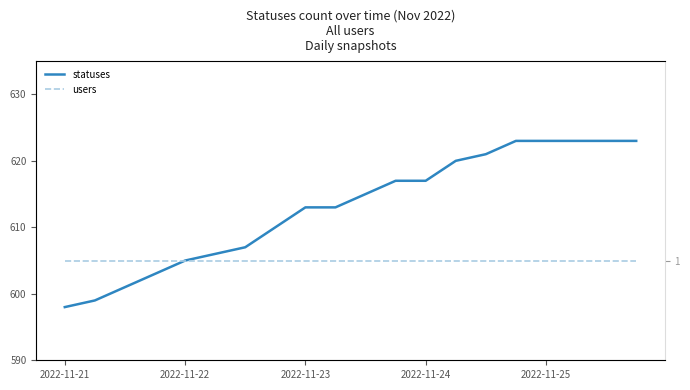

What are all the series names shown in the legend?

statuses, users